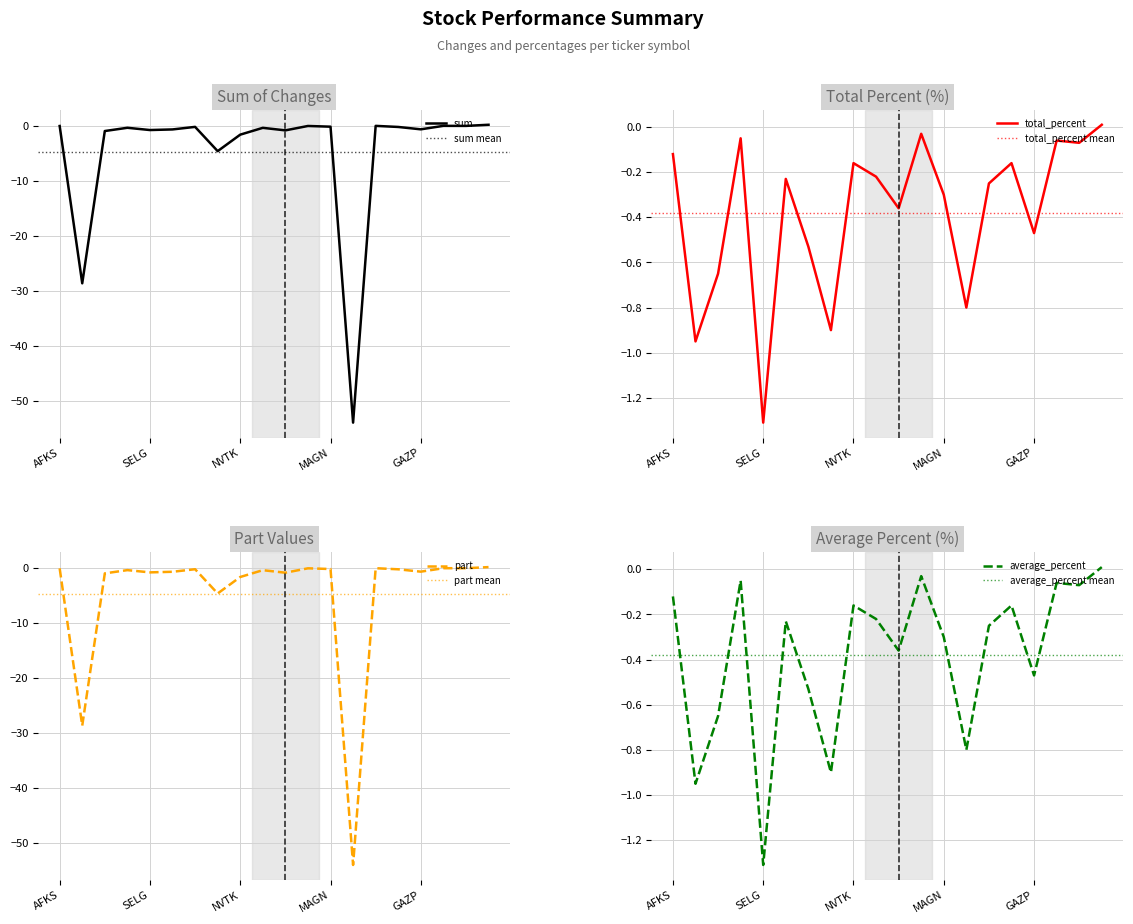

True or false: part and sum intersect in this chart.

False